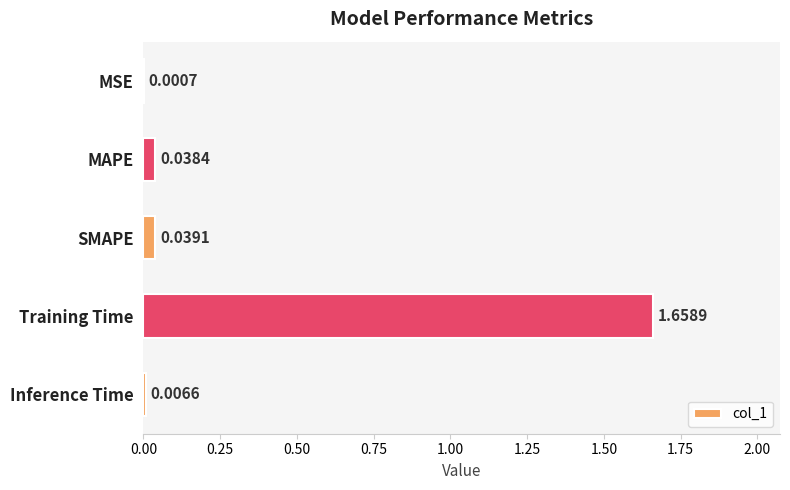

Does the chart contain stacked bars?

No